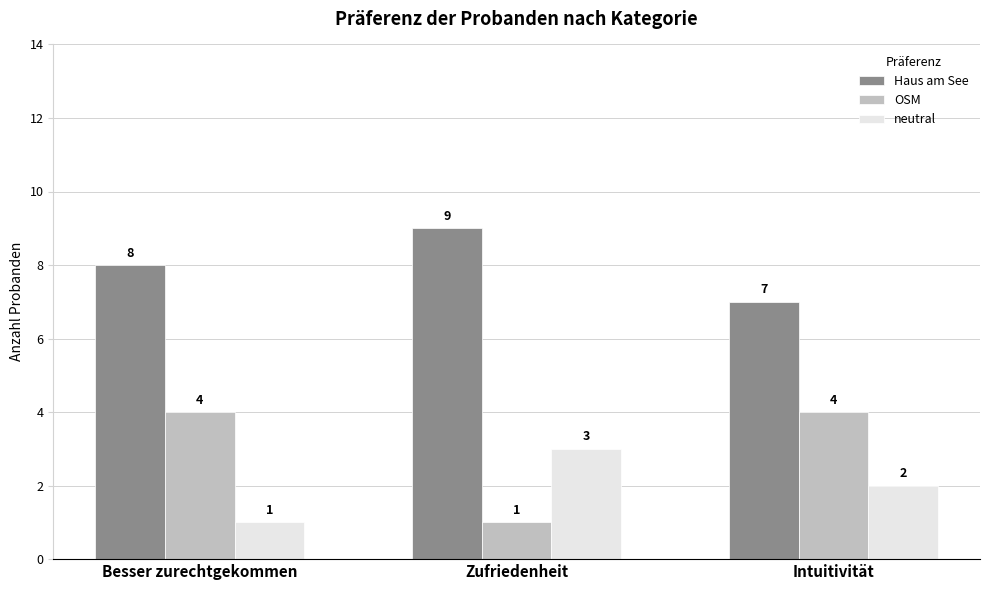

What is the total value across all series at Zufriedenheit?

13